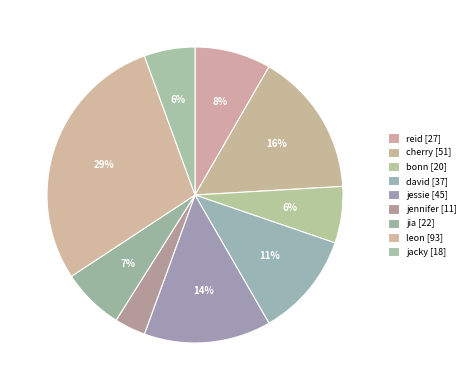

To the nearest percent, what is the difference between the jessie and reid slice percentages?

6%